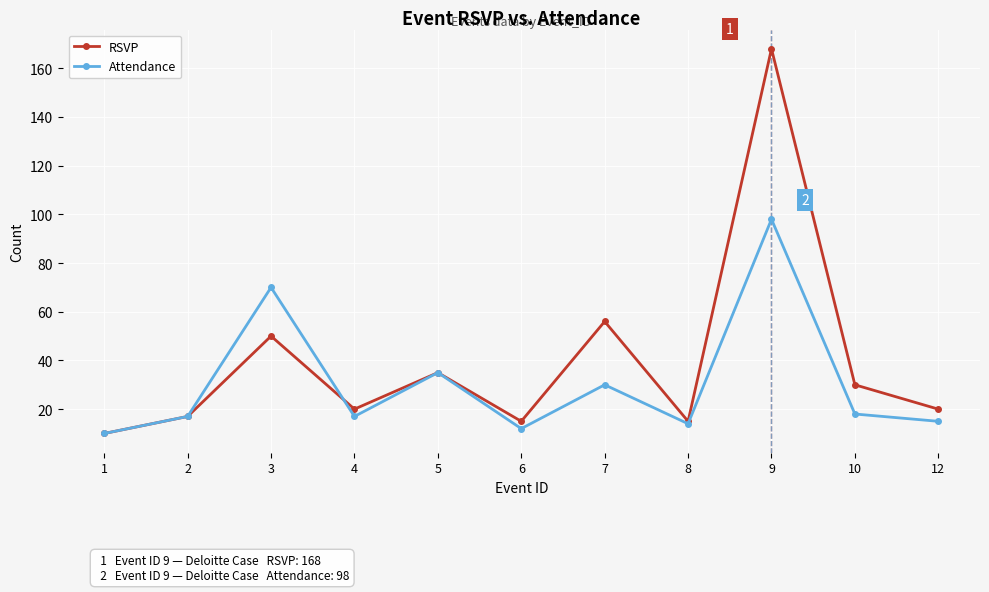

Reading left to right, list all the values displayed in this chart.

RSVP: 1=10	2=17	3=50	4=20	5=35	6=15	7=56	8=15	9=168	10=30	12=20
Attendance: 1=10	2=17	3=70	4=17	5=35	6=12	7=30	8=14	9=98	10=18	12=15